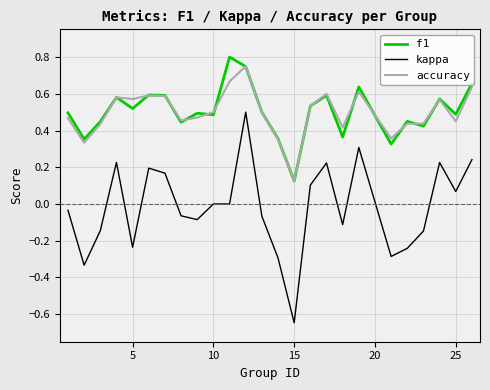

True or false: accuracy and kappa intersect in this chart.

False